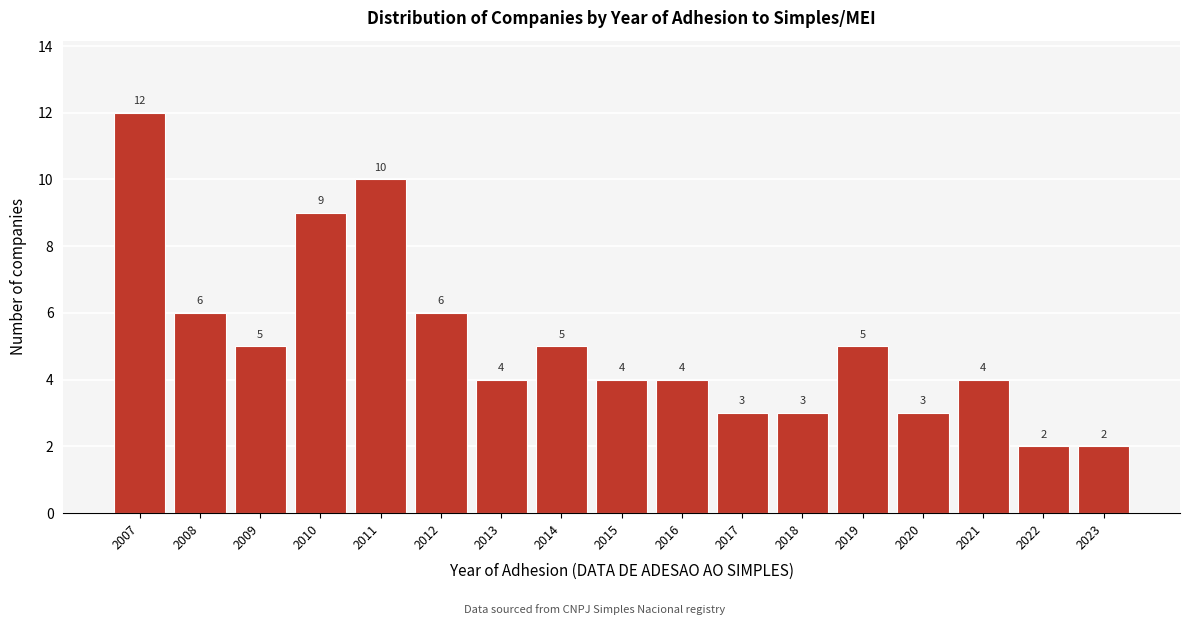

Reading left to right, what are all the values shown in this chart?

2007=12	2008=6	2009=5	2010=9	2011=10	2012=6	2013=4	2014=5	2015=4	2016=4	2017=3	2018=3	2019=5	2020=3	2021=4	2022=2	2023=2